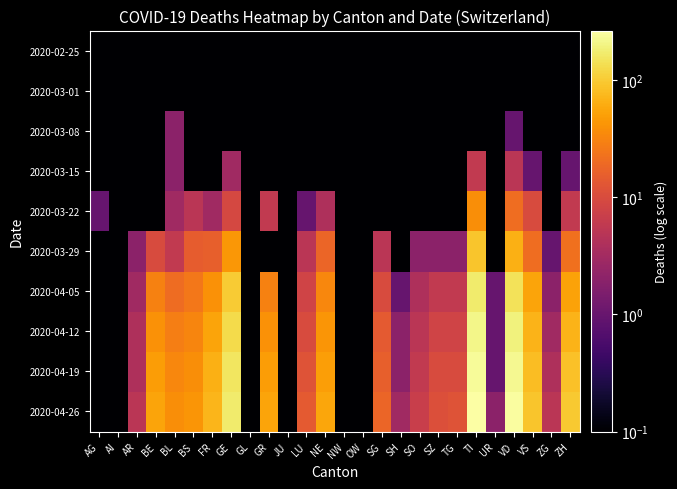

At which category is the sum across all series the highest?

TI